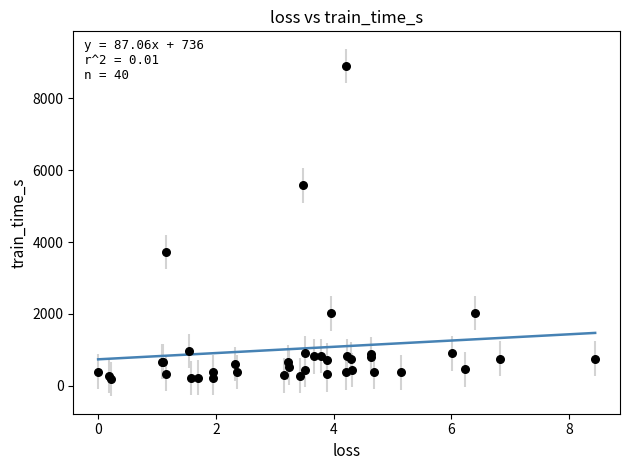

What Y value in the scatter plot is closest to 4543?

3726